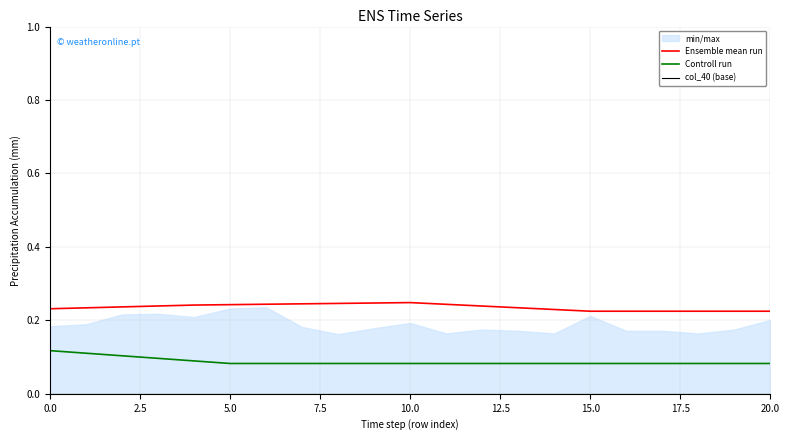

What position from the left is 20?

21